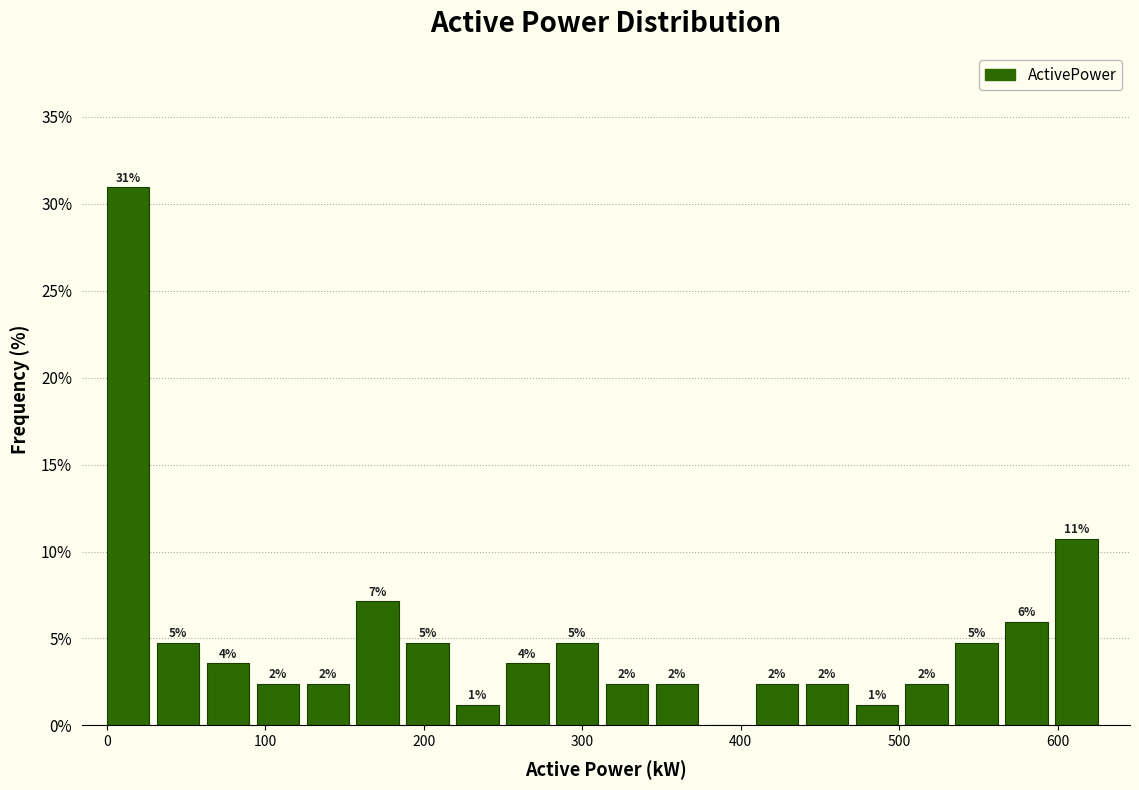

Around what value on the x-axis is the tallest bar? Give the approximate position of its centre, as read against the axis.

10